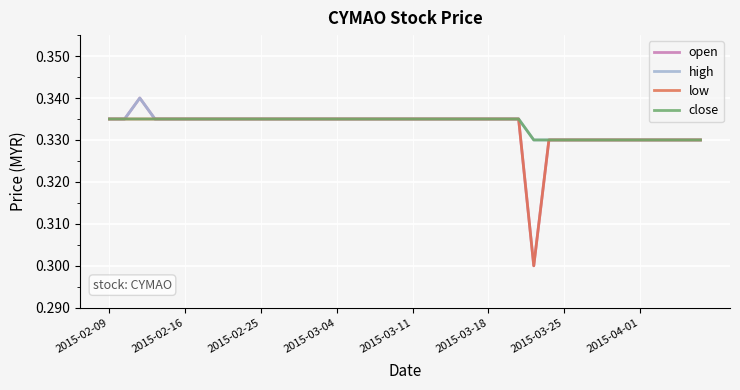

Which series has the widest spread of values?

open